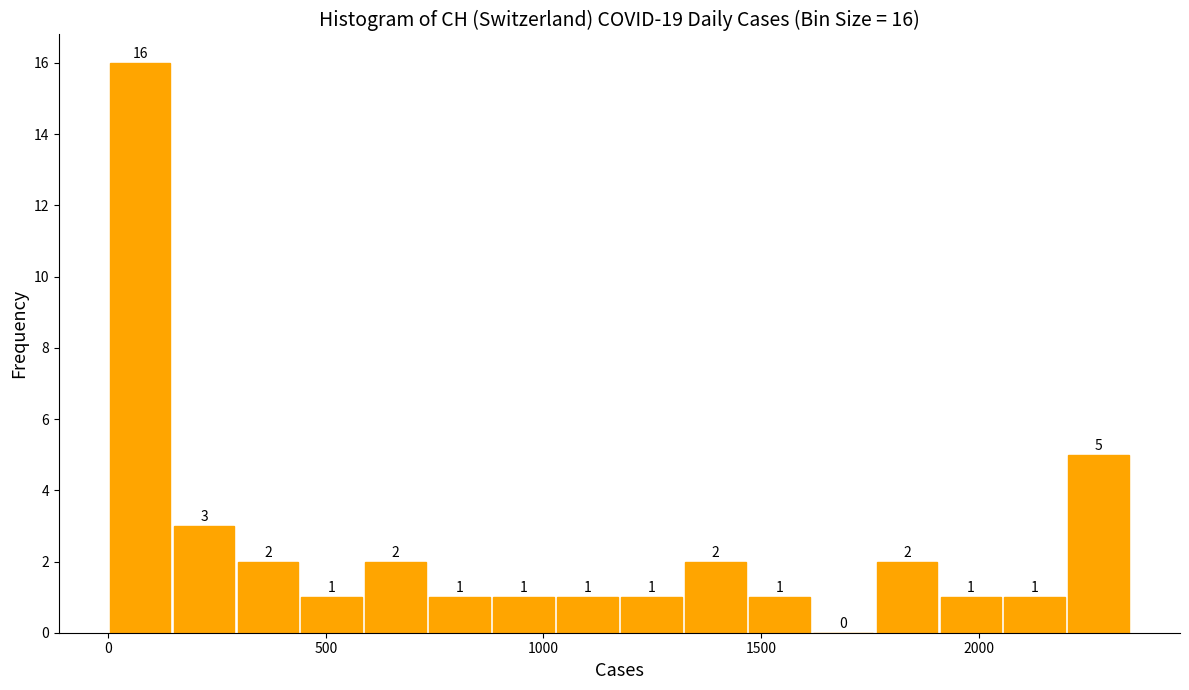

Around what value on the x-axis is the tallest bar? Give the approximate position of its centre, as read against the axis.

50